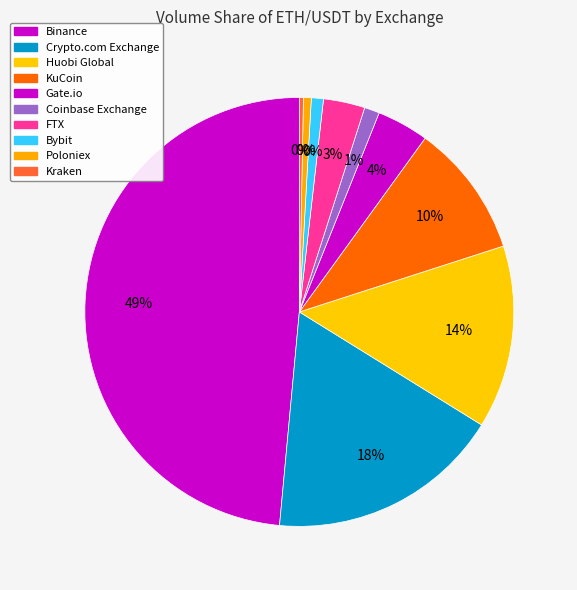

True or false: FTX accounts for 3% of the total.

True